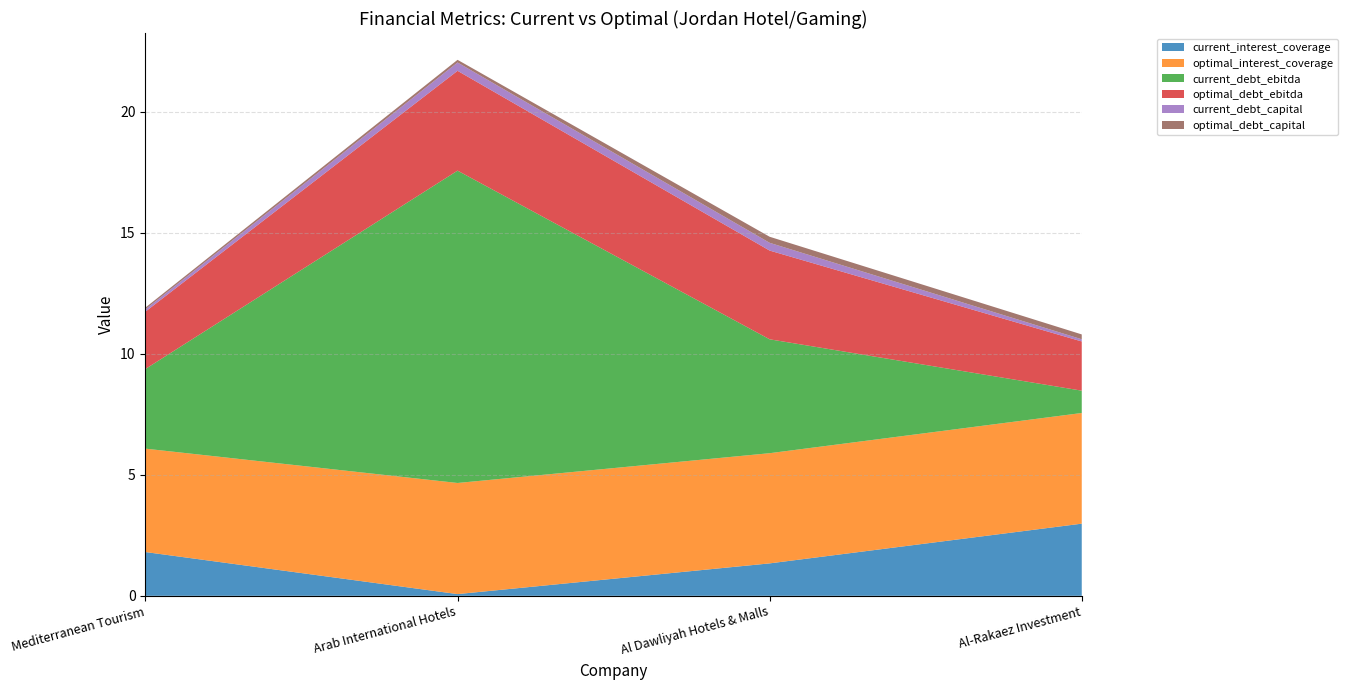

Reading left to right, what are all the values shown in this chart?

current_interest_coverage: Mediterranean Tourism=1.8	Arab International Hotels=0.1	Al Dawliyah Hotels & Malls=1.3	Al-Rakaez Investment=3.0
optimal_interest_coverage: Mediterranean Tourism=4.3	Arab International Hotels=4.6	Al Dawliyah Hotels & Malls=4.6	Al-Rakaez Investment=4.6
current_debt_ebitda: Mediterranean Tourism=3.3	Arab International Hotels=12.9	Al Dawliyah Hotels & Malls=4.7	Al-Rakaez Investment=0.9
optimal_debt_ebitda: Mediterranean Tourism=2.4	Arab International Hotels=4.1	Al Dawliyah Hotels & Malls=3.7	Al-Rakaez Investment=2.0
current_debt_capital: Mediterranean Tourism=0.1	Arab International Hotels=0.3	Al Dawliyah Hotels & Malls=0.3	Al-Rakaez Investment=0.1
optimal_debt_capital: Mediterranean Tourism=0.1	Arab International Hotels=0.1	Al Dawliyah Hotels & Malls=0.2	Al-Rakaez Investment=0.2